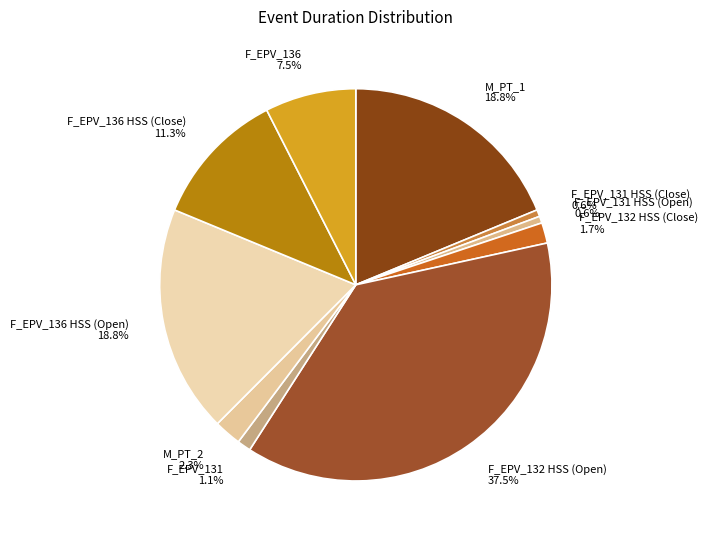

Which has a higher value, F_EPV_136 or F_EPV_131?

F_EPV_136